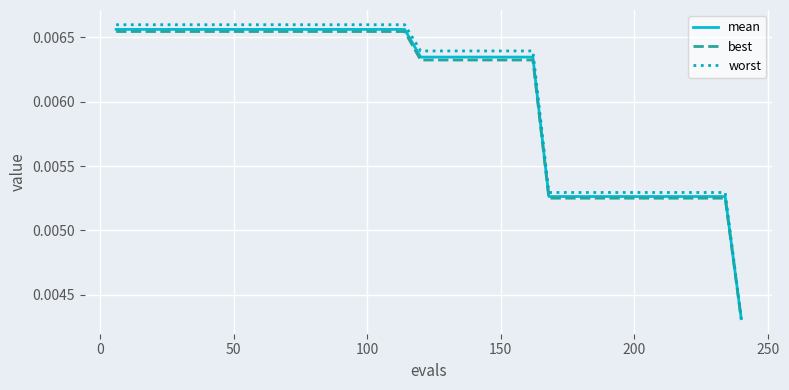

What are all the series names shown in the legend?

mean, best, worst